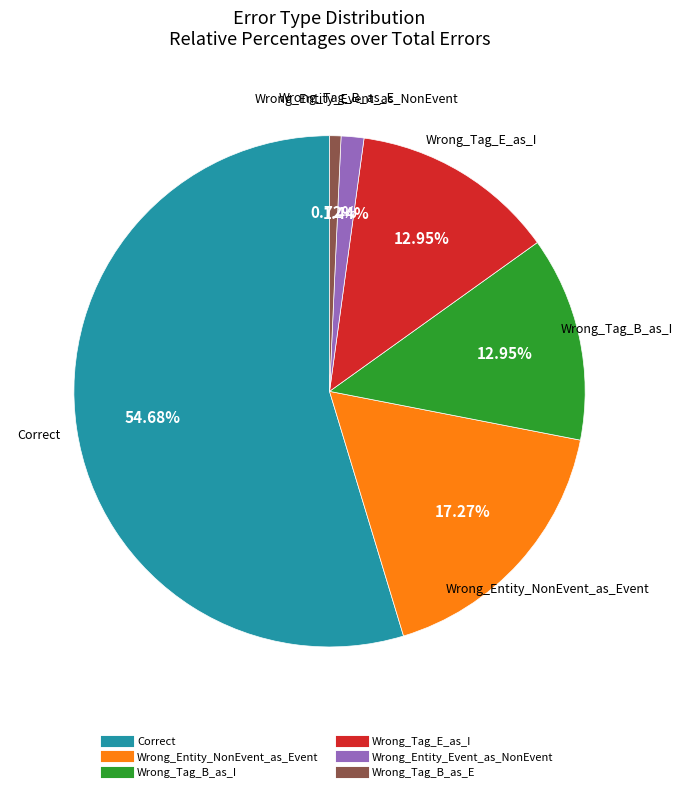

To the nearest percent, what is the difference between the Wrong_Entity_NonEvent_as_Event and Correct slice percentages?

37%